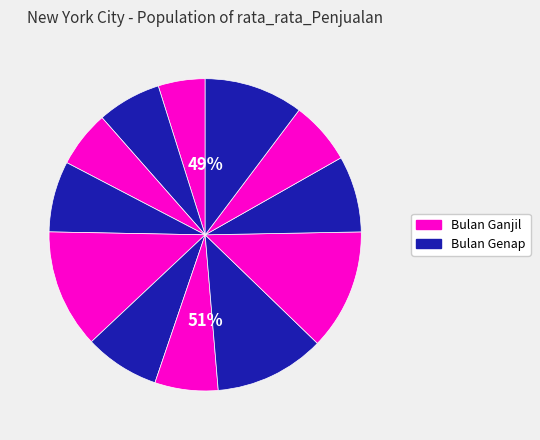

Approximately how many times larger is the value at Juli compared to September?

0.5